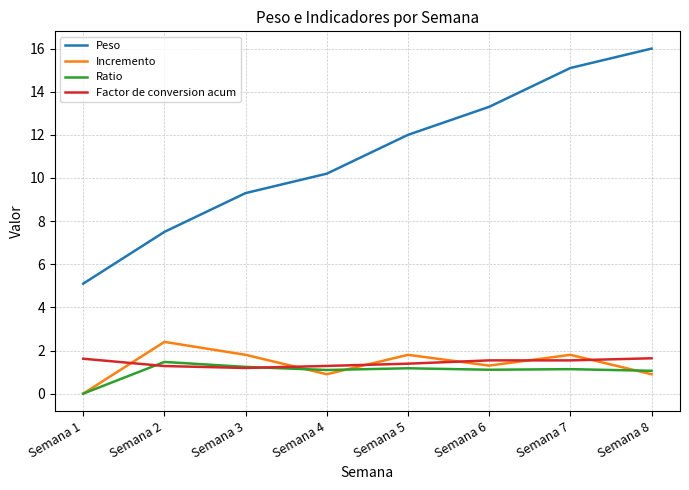

Where is the first local maximum for Ratio?

Semana 2